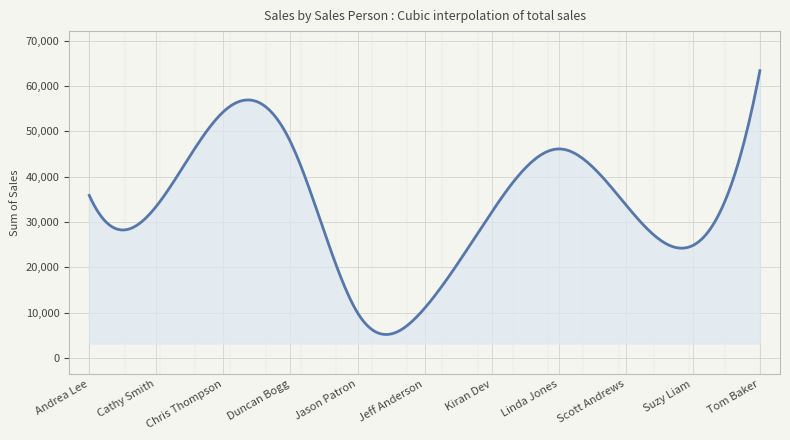

What is the greatest value displayed?

63412.6